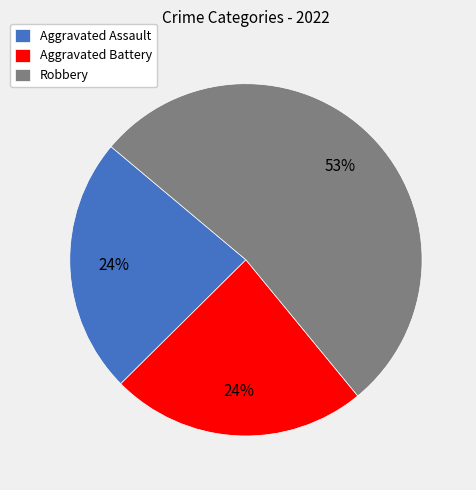

Does Robbery account for over 50% of the chart?

Yes